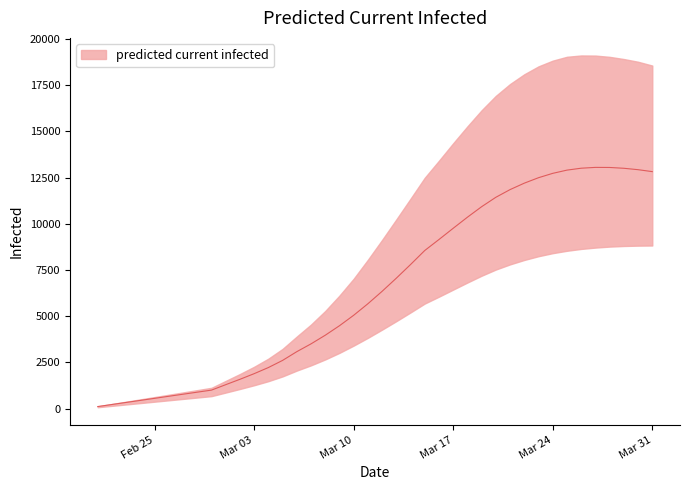

Is it true that predicted_current_infected_lower equals 2009 at 2020-03-03?

False